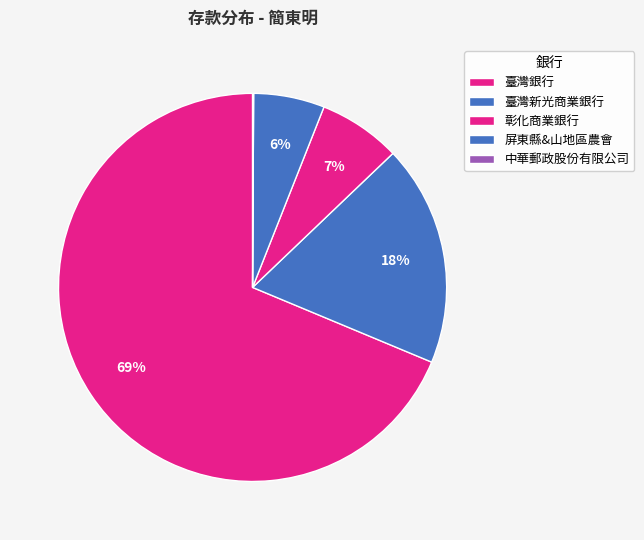

Count the number of slices in the pie.

5